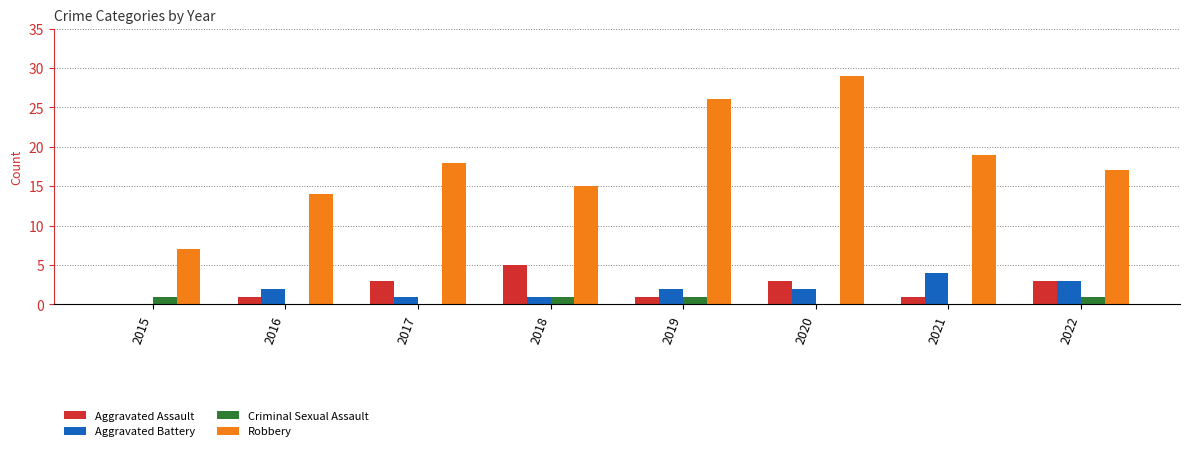

What is the sum of all Robbery values?

145